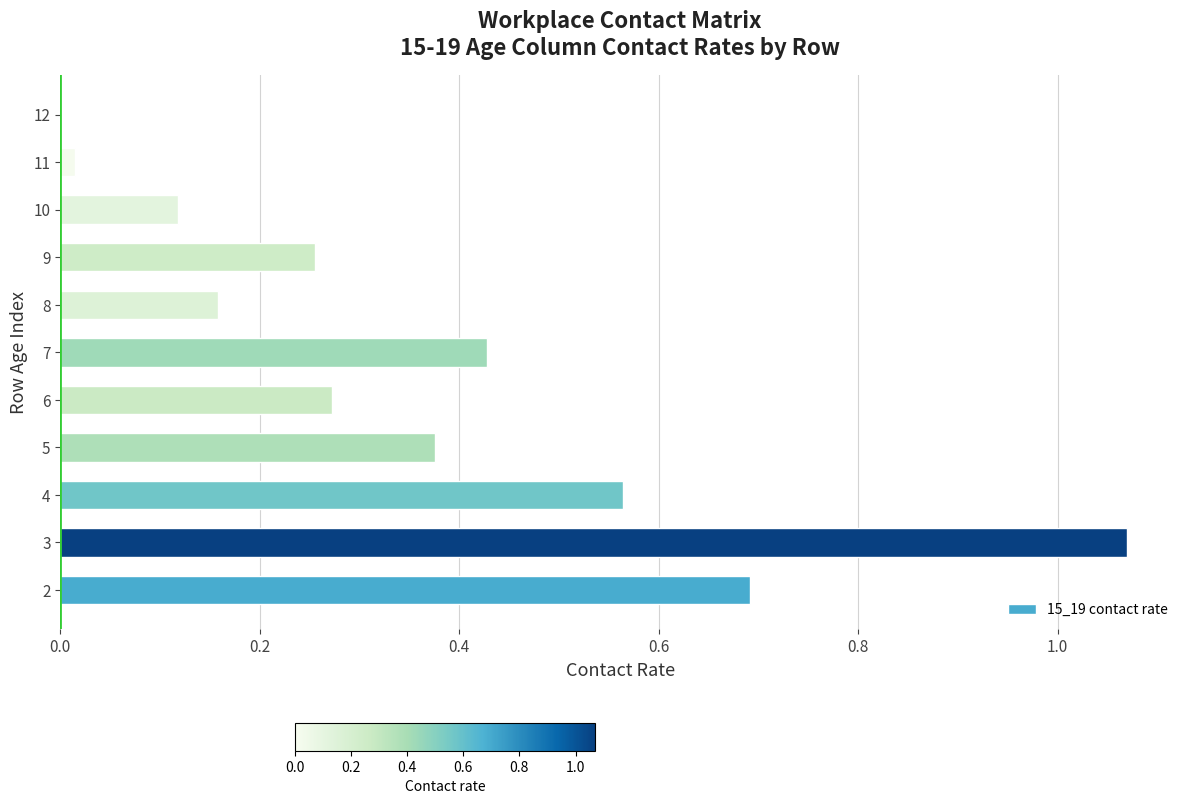

Which label corresponds to the largest value in the chart?

3